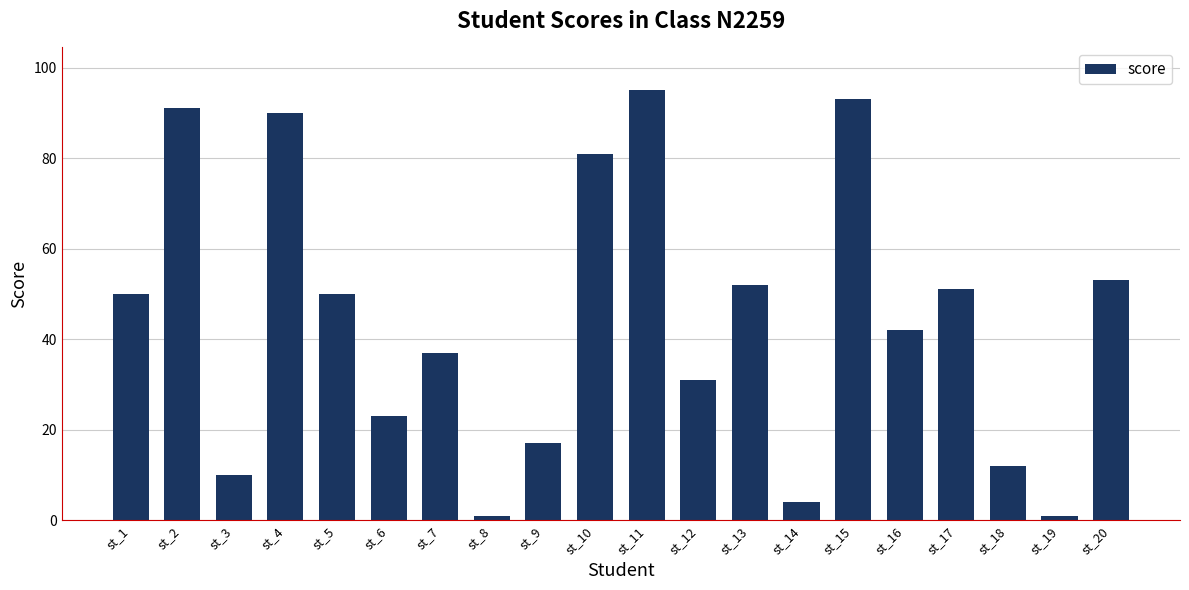

What is the maximum value shown in the chart?

95